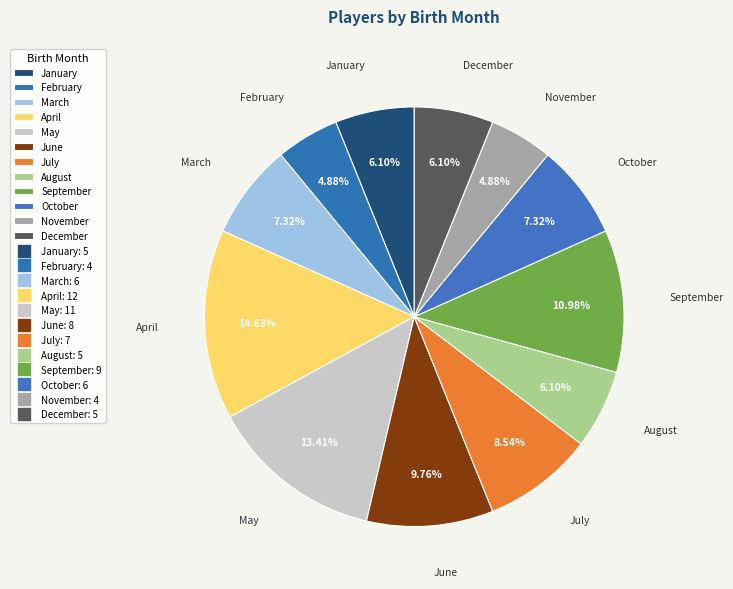

Is there a majority slice in this chart?

No